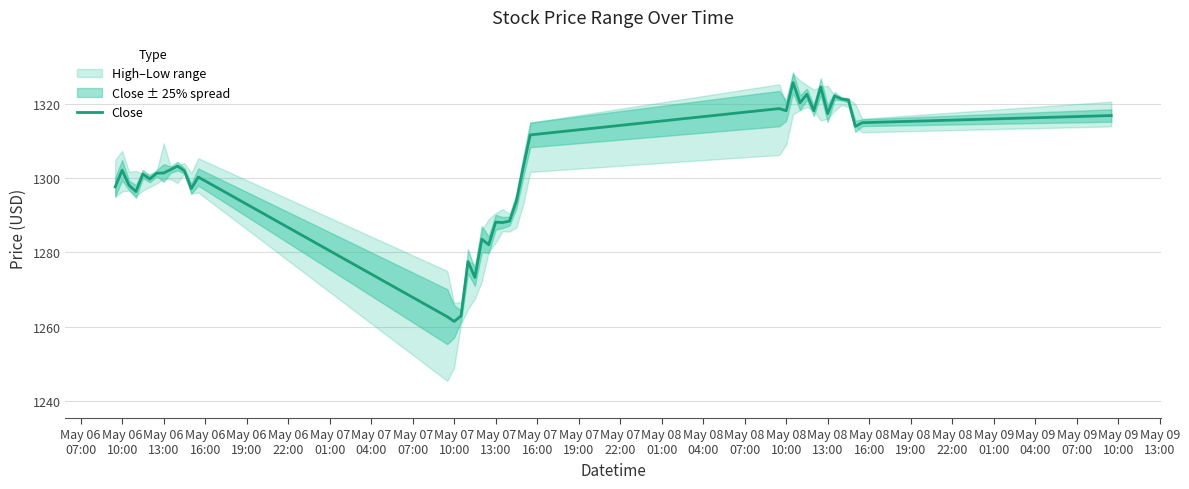

What is the highest value of the Close series?

1325.8